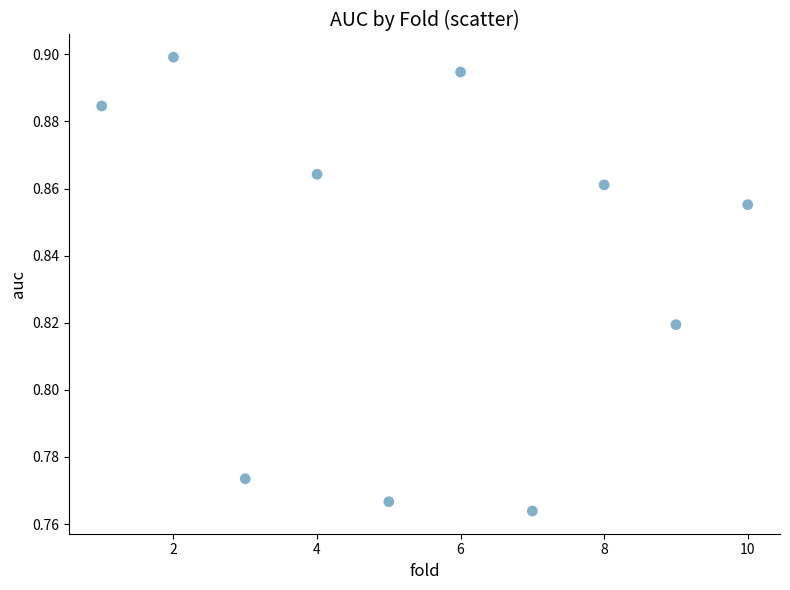

What is the range of X values (max minus min)?

9.0